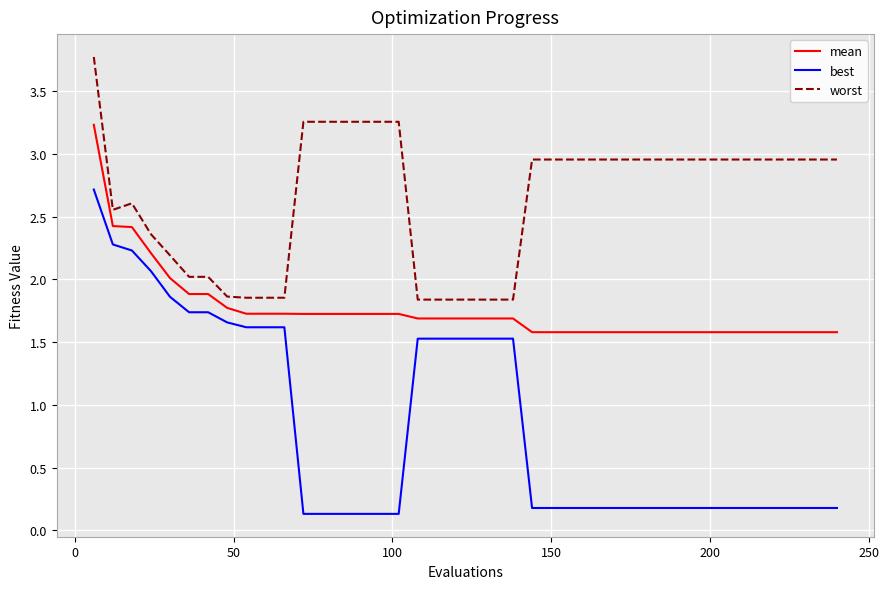

True or false: mean and best cross at least once.

False